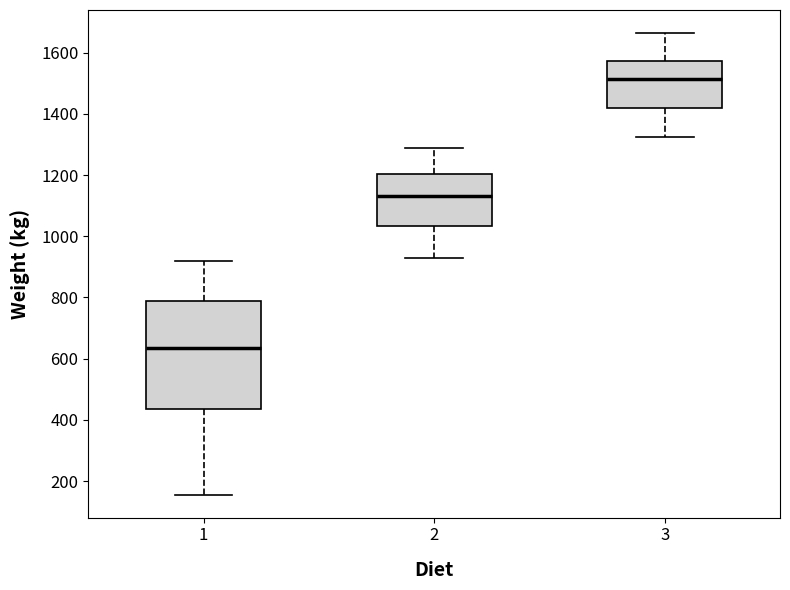

Where does the lower whisker of the box at x = 2 end on the y-axis? The values are not printed on the chart, so give them approximately, as read against the axis.

920